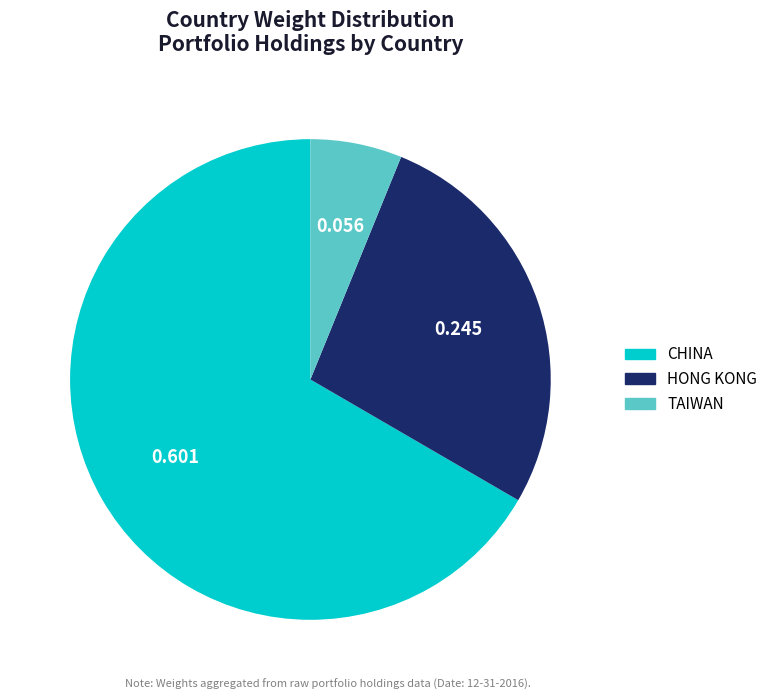

What is the smallest slice in the pie chart?

TAIWAN